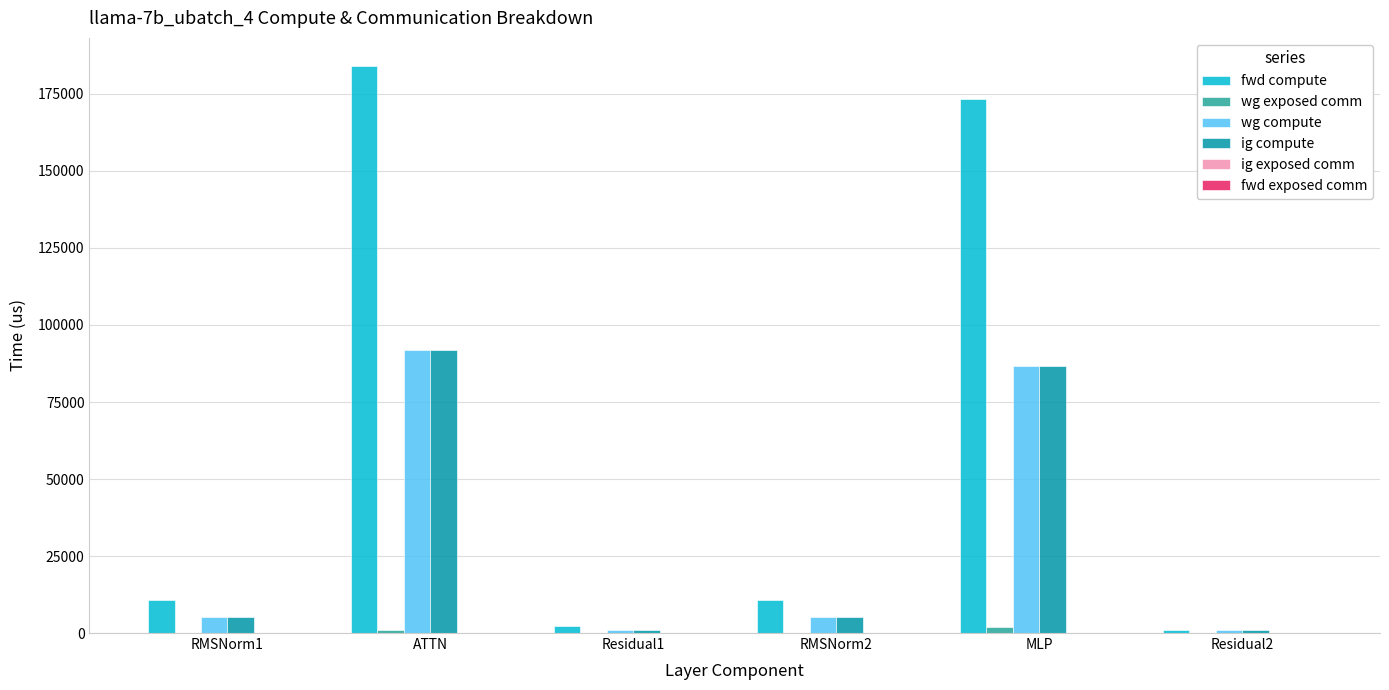

The wg compute series shows 151374.1 at ATTN. True or false?

False